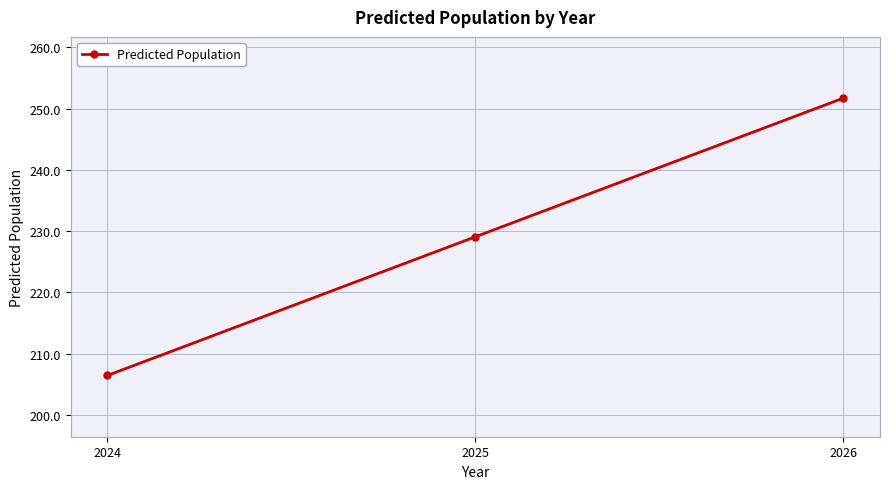

Reading right to left, extract all data points from this chart.

2026=251.7	2025=229.1	2024=206.5